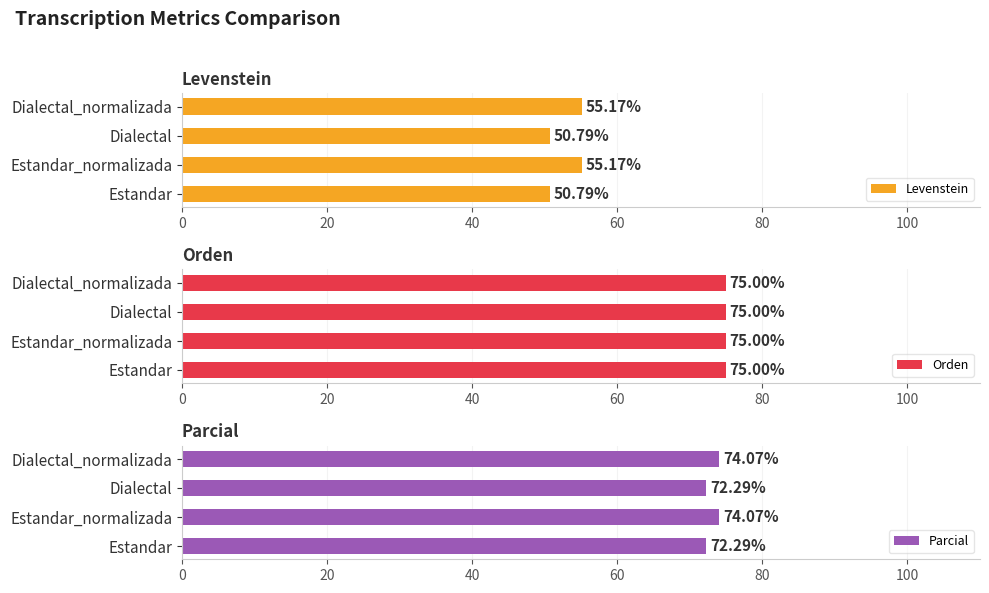

What are all the series names shown in the legend?

Levenstein, Orden, Parcial